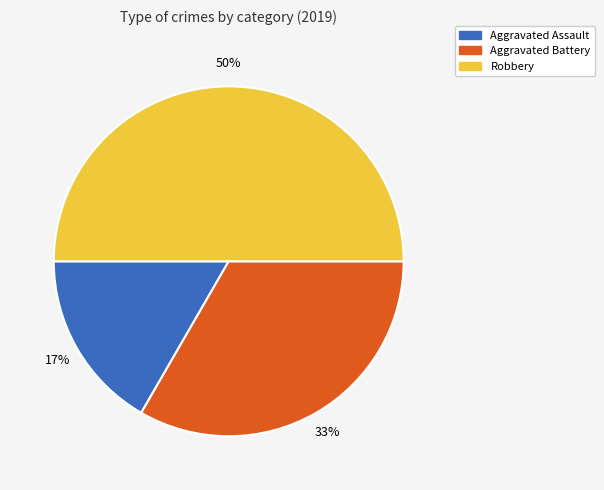

Which has a higher value, Aggravated Battery or Aggravated Assault?

Aggravated Battery